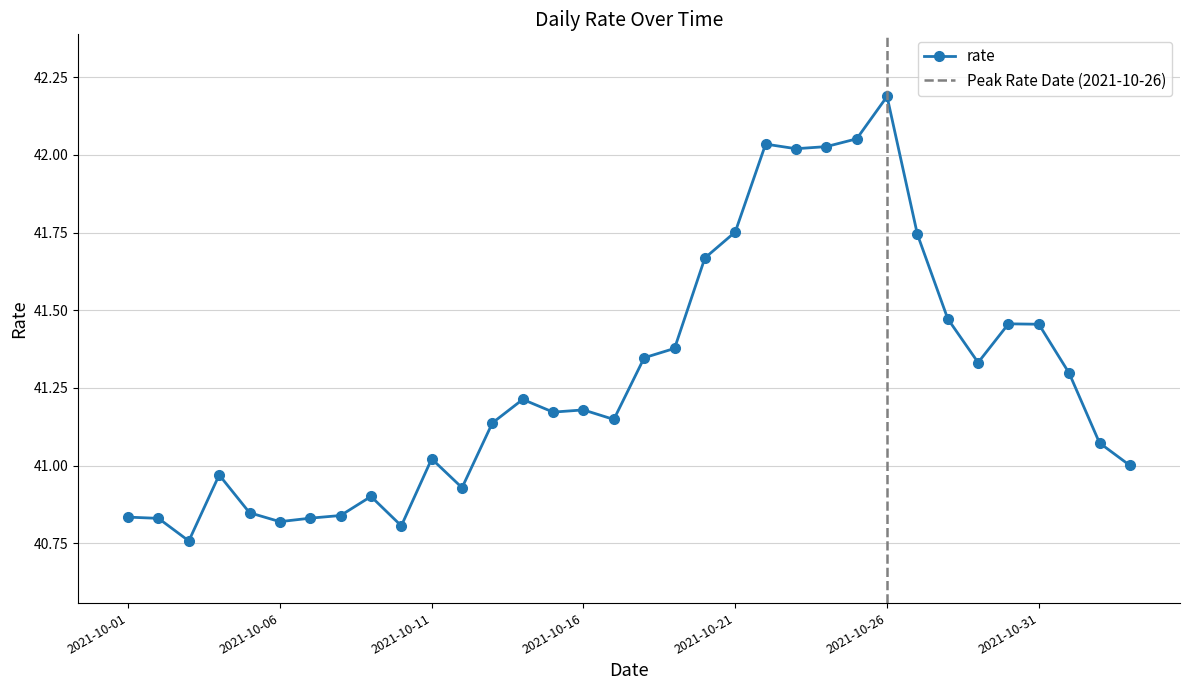

How many lines are shown in the chart?

1